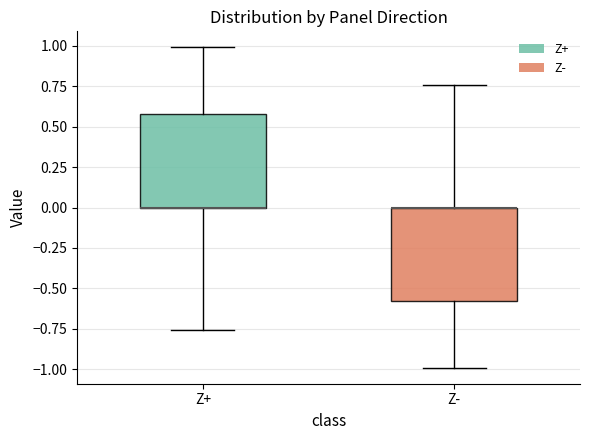

Where does the upper whisker of the box for Z+ end on the y-axis? The values are not printed on the chart, so give them approximately, as read against the axis.

1.00